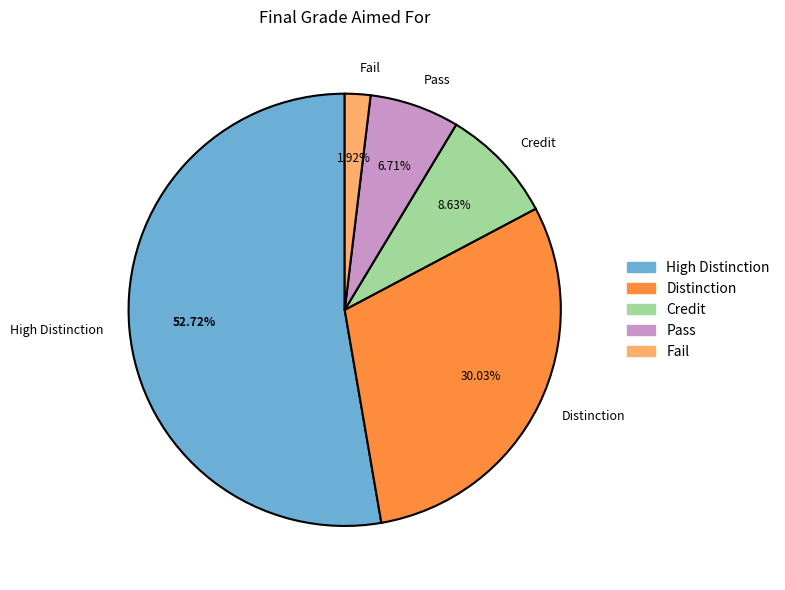

To the nearest percent, what portion does Pass represent?

7%